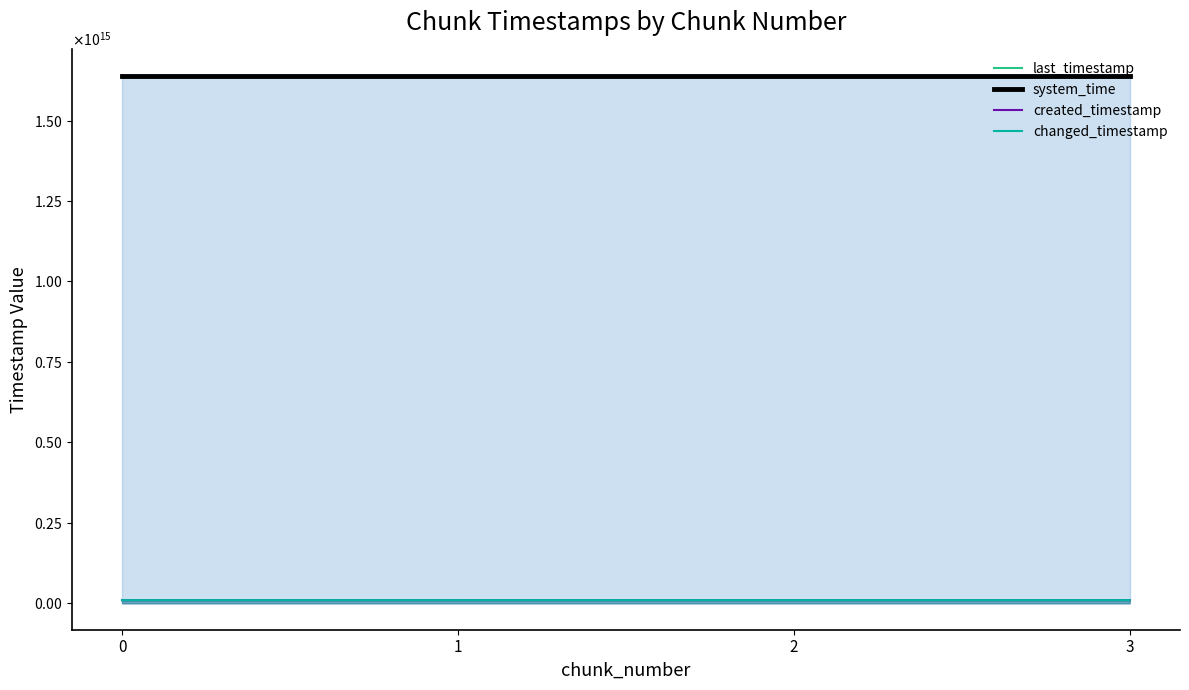

True or false: last_timestamp and created_timestamp intersect in this chart.

False